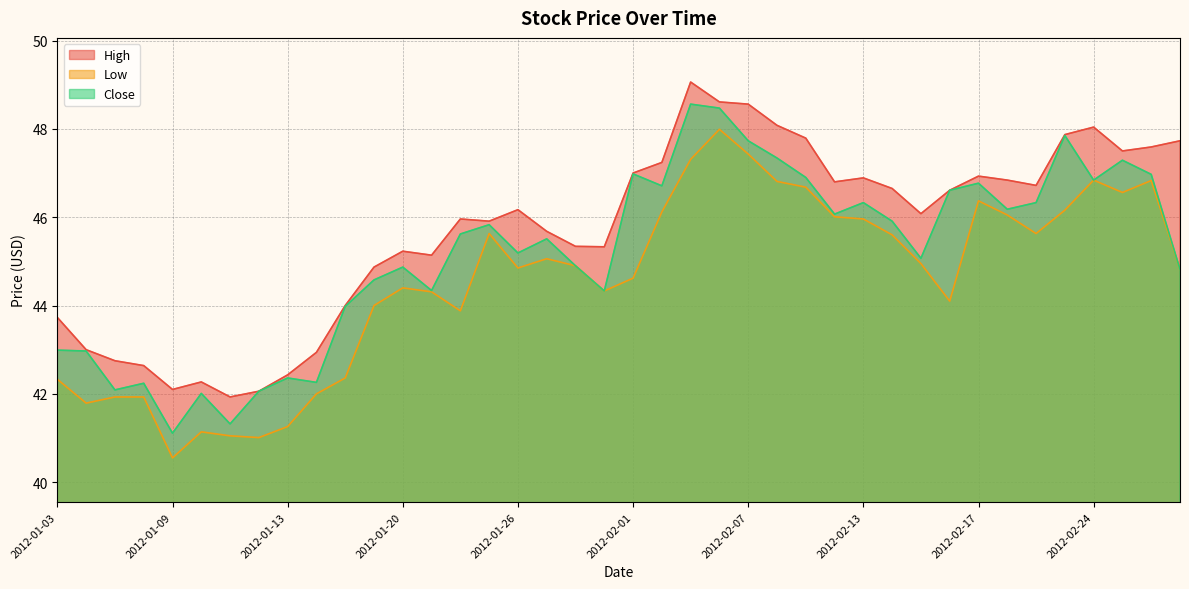

What is the greatest value displayed?

49.1